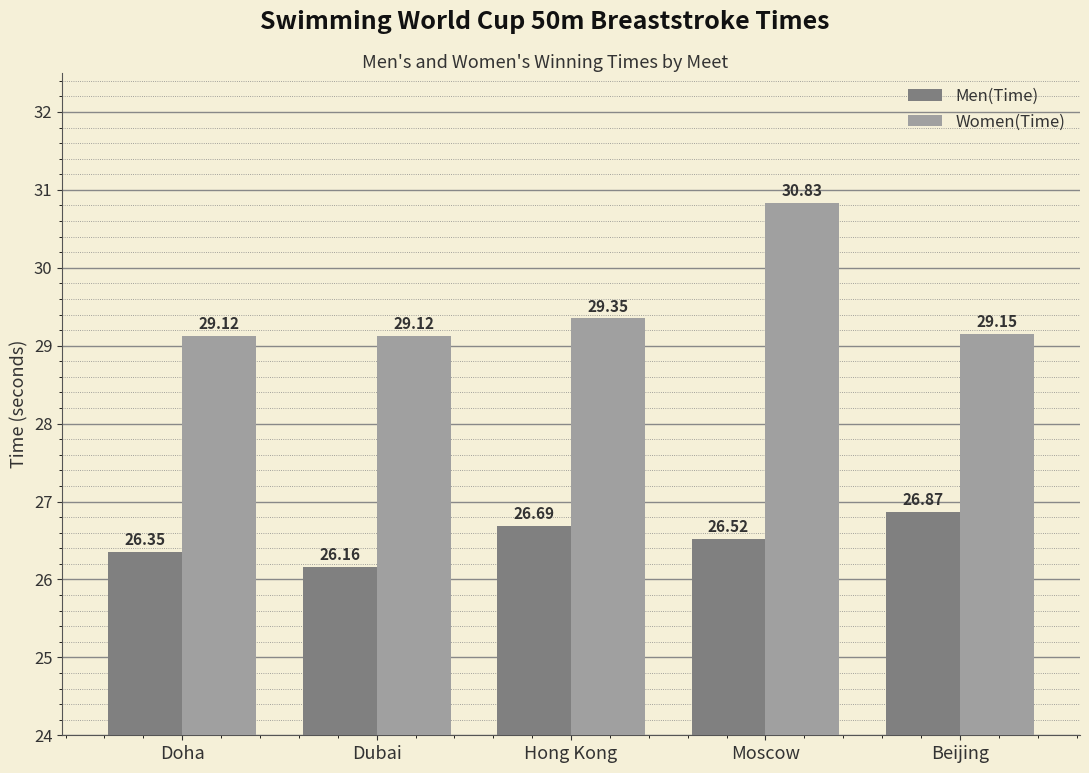

What is the spread (max minus min) of values at Hong Kong?

2.7